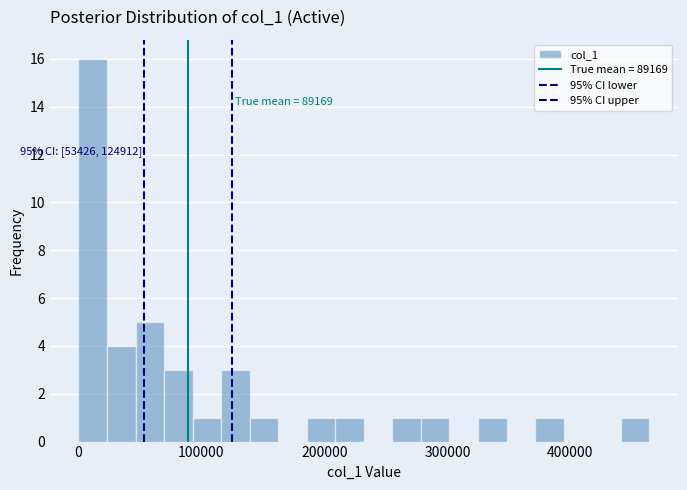

Around what value on the x-axis is the tallest bar? Give the approximate position of its centre, as read against the axis.

10000